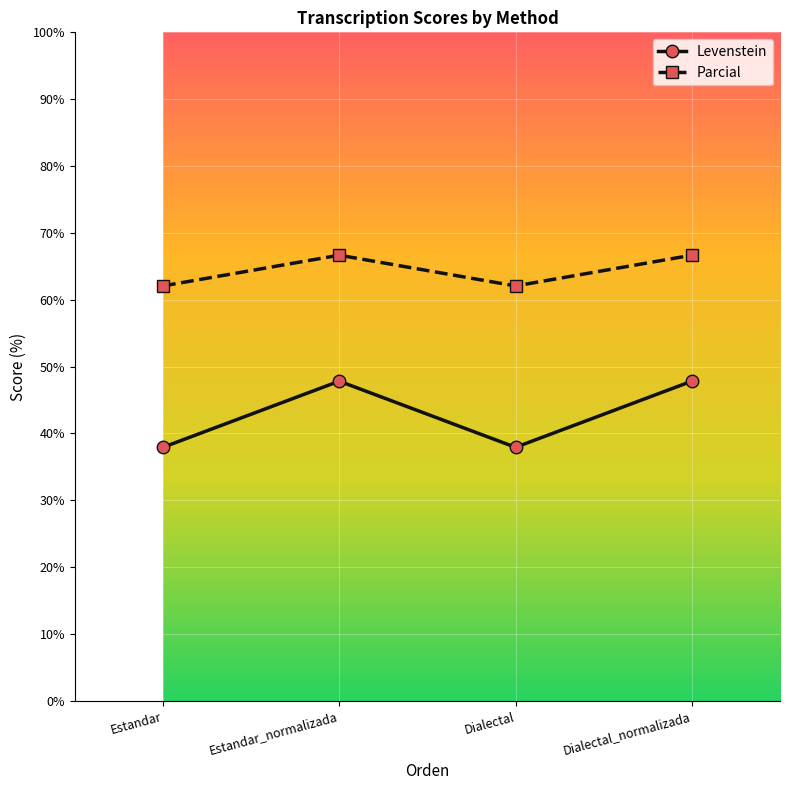

What is the total value across all series at Dialectal_normalizada?

114.5